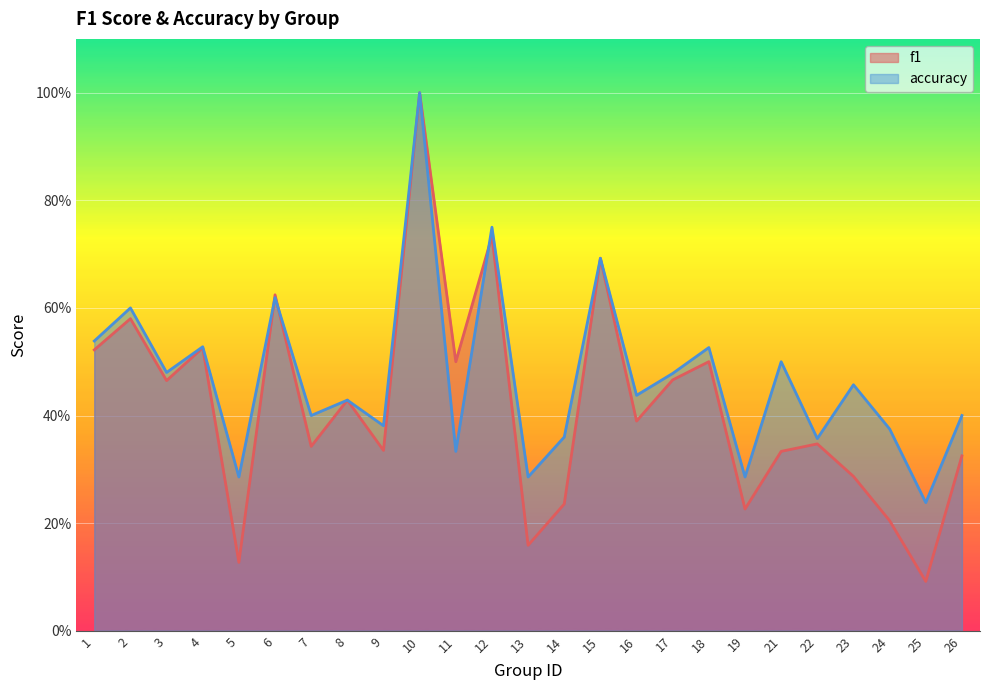

Between 2 and 14, which series saw the biggest shift?

f1